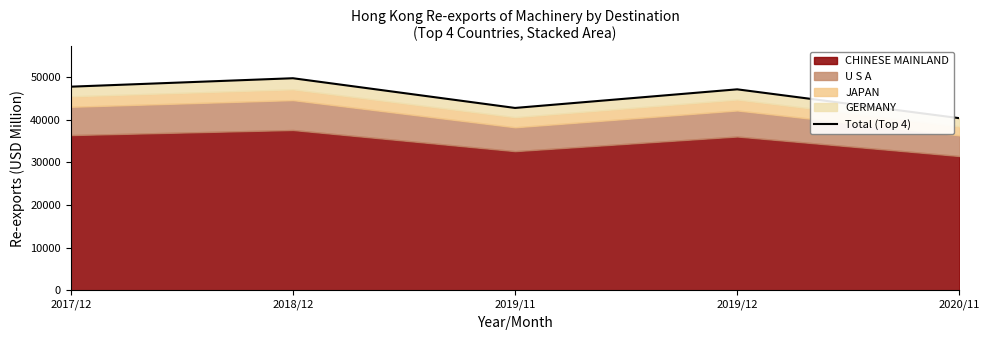

Rank the categories by value from lowest to highest.

2020/11, 2019/11, 2019/12, 2017/12, 2018/12